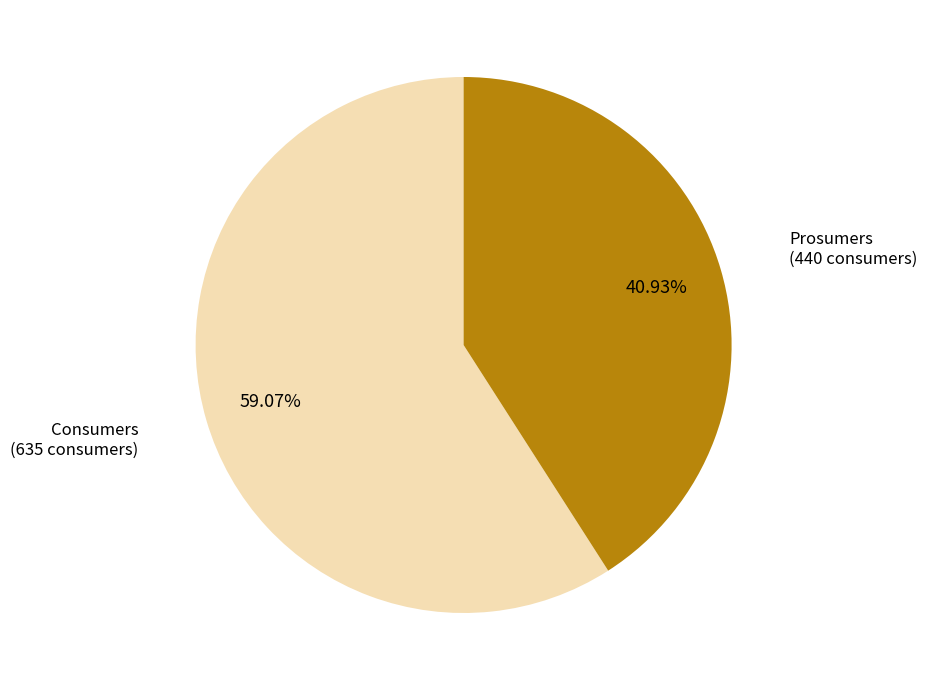

Count the number of slices in the pie.

2